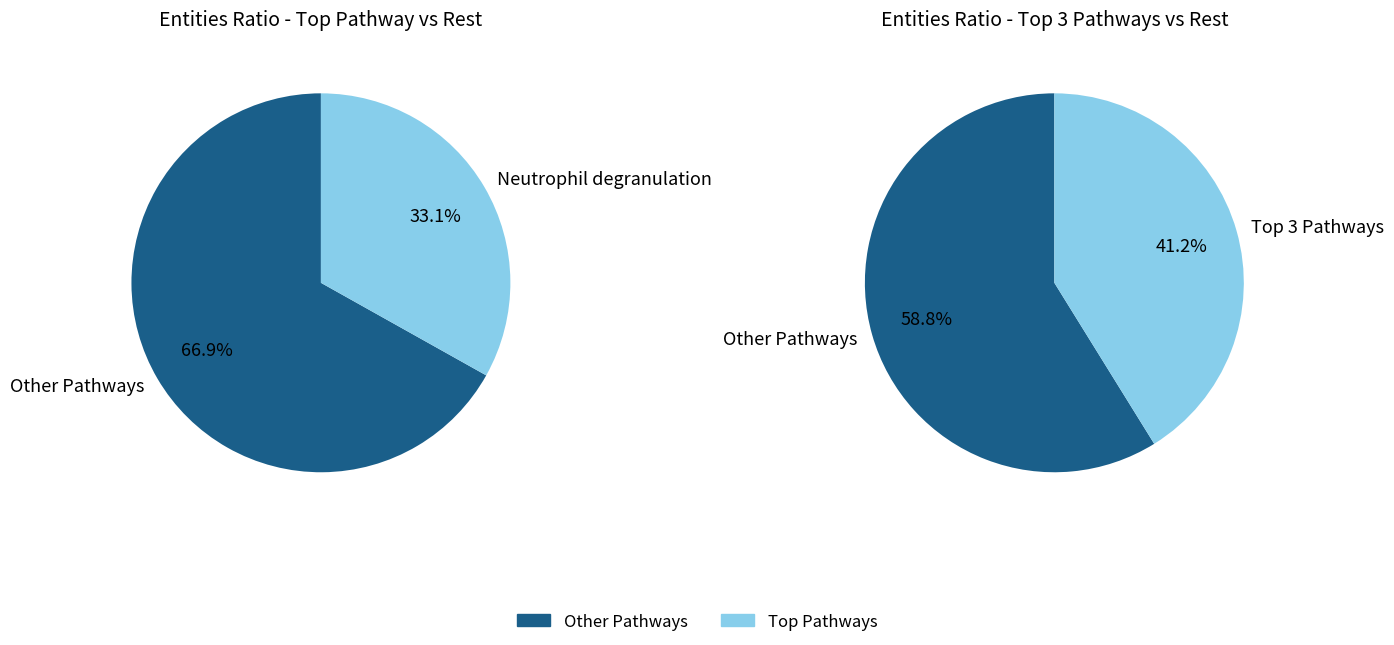

The Unfolded Protein Response slice represents 3% of the pie. True or false?

False